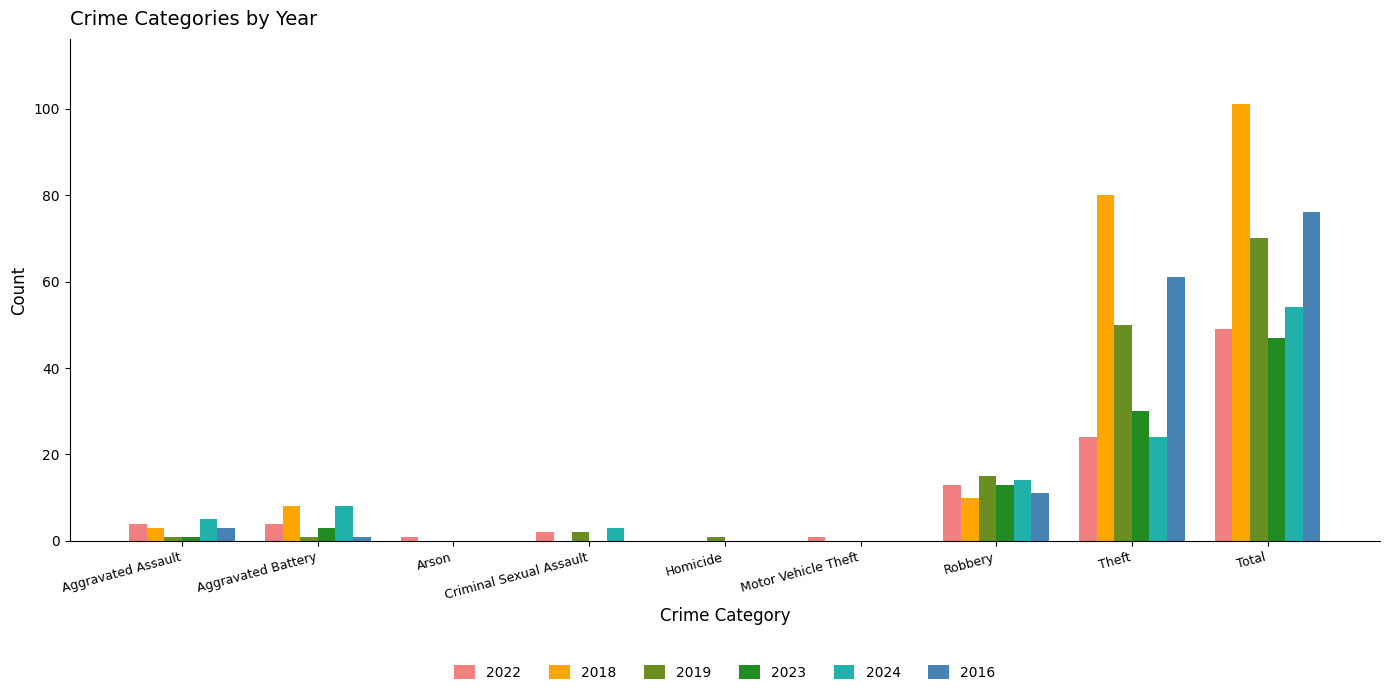

Is it true that 2022 equals 5 at Robbery?

False